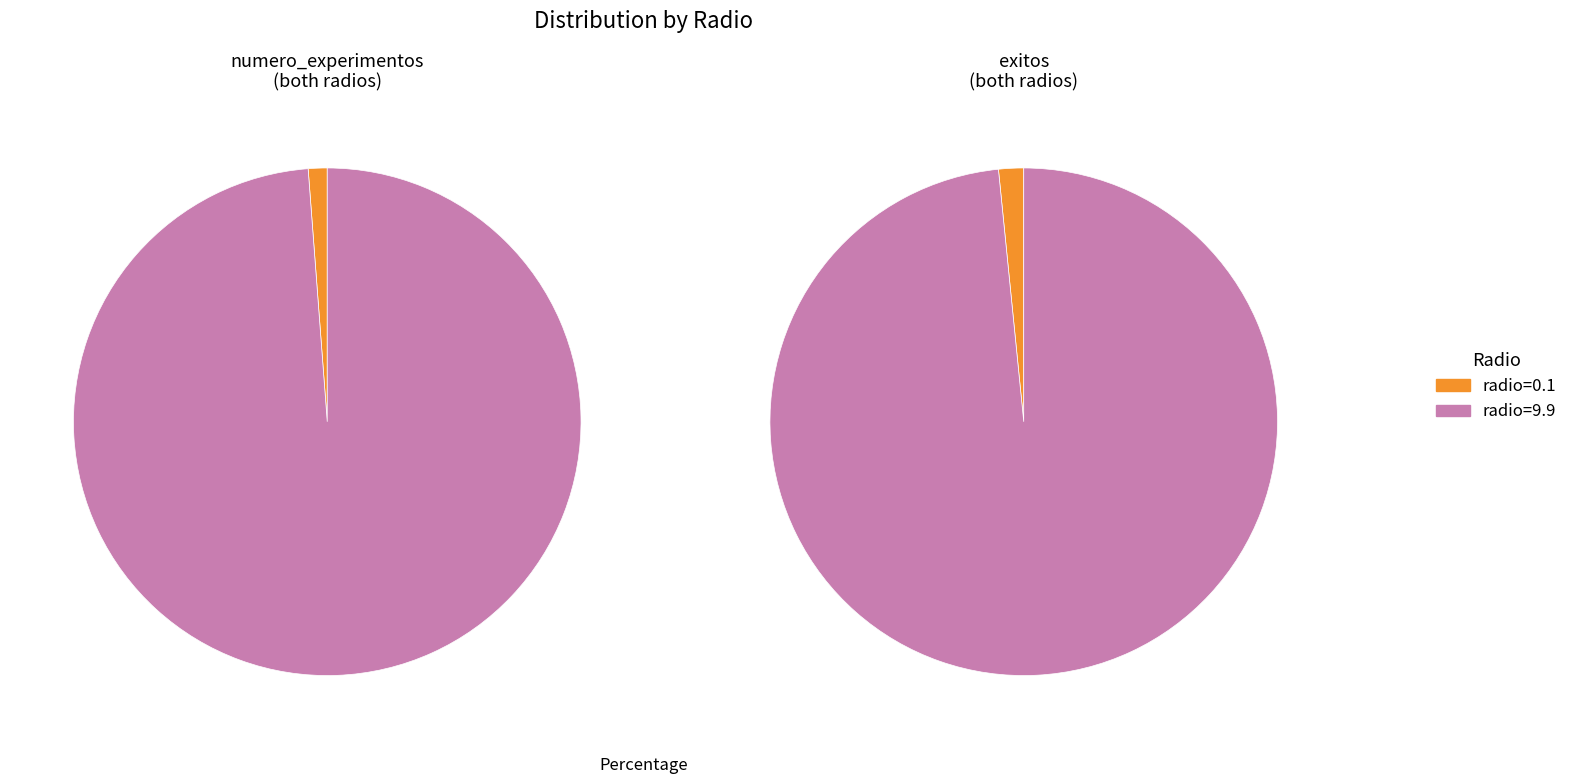

How many segments does this pie chart have?

2